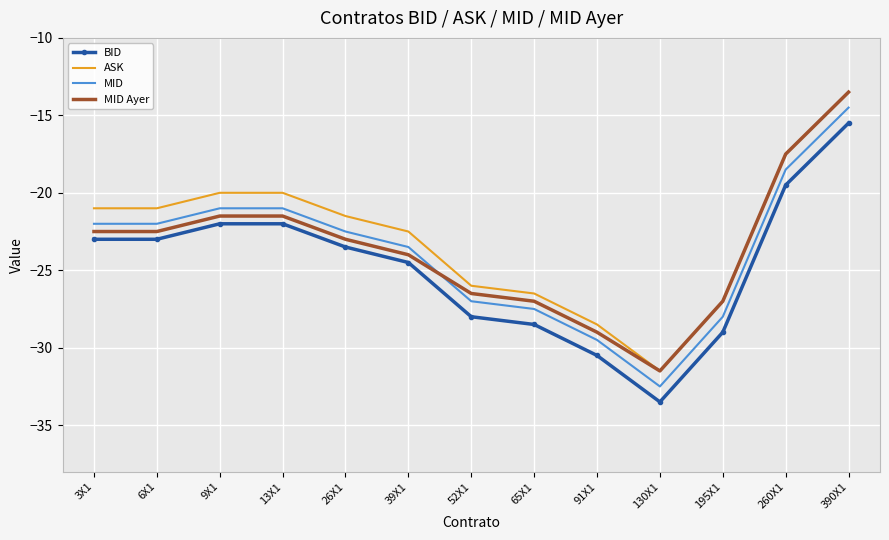

At which category does the chart reach its peak across all series?

390X1